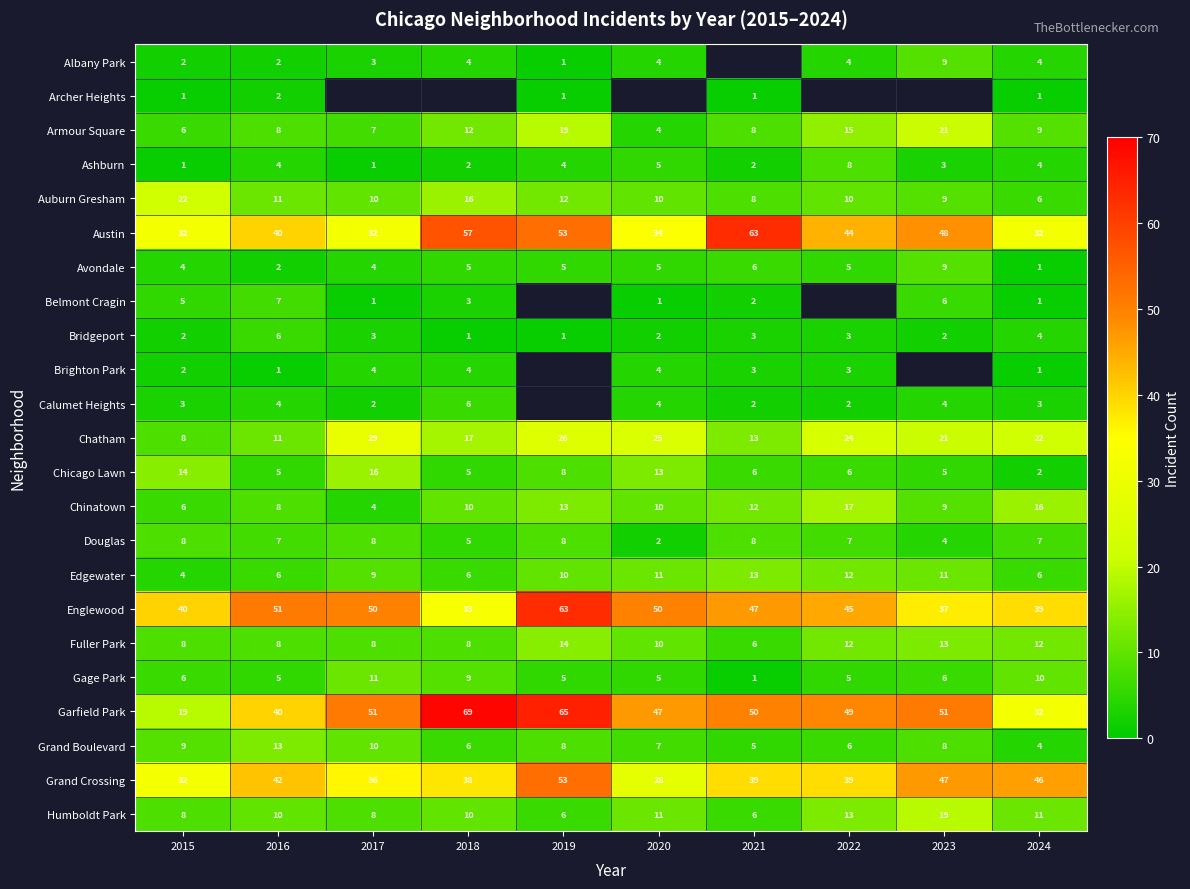

Which category has the highest value across all series?

2018